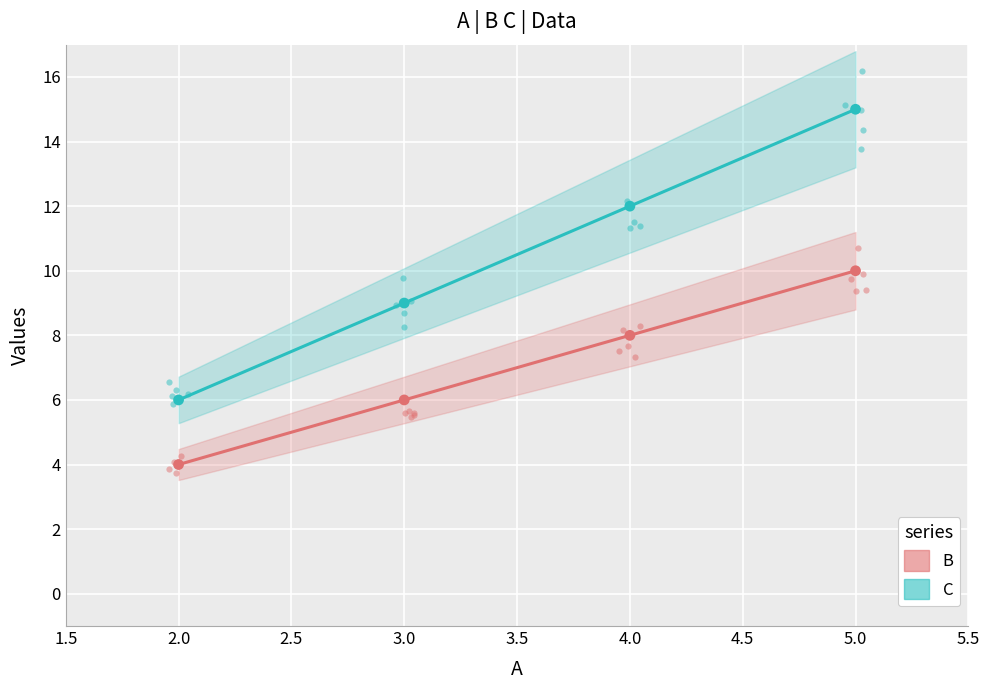

What are all the series names shown in the legend?

B, C